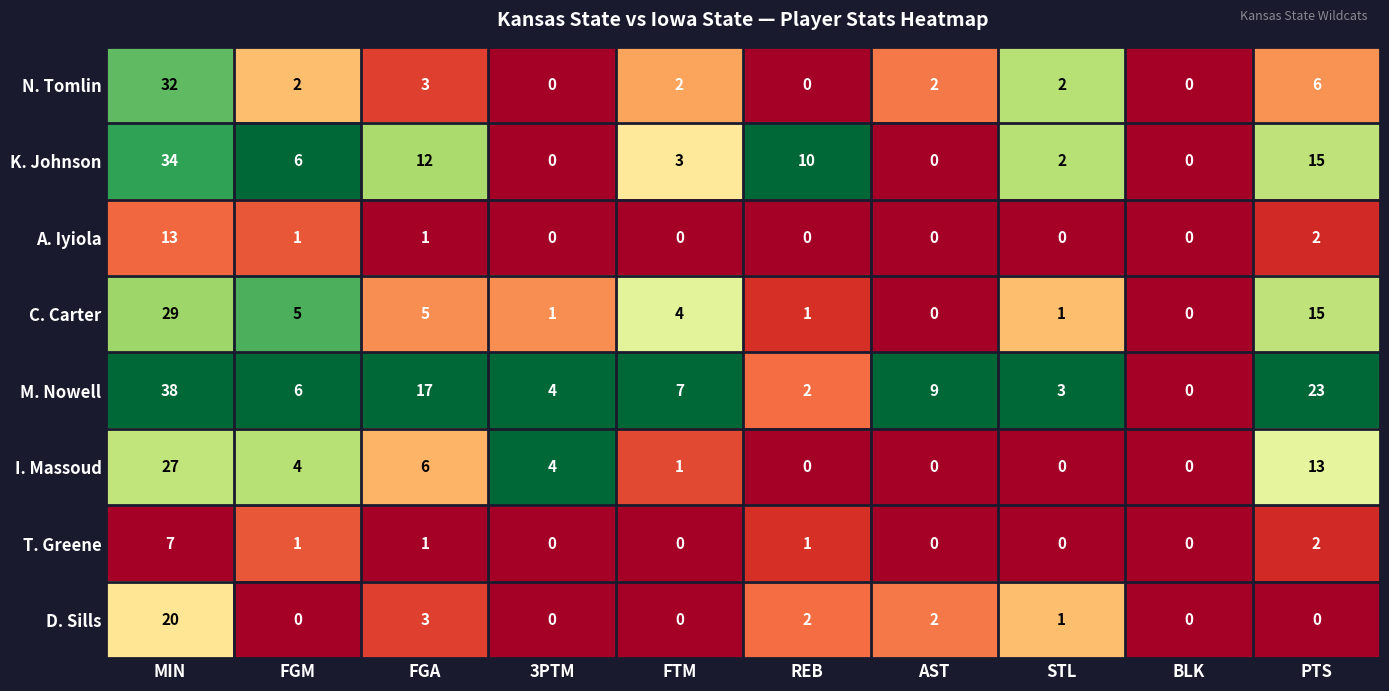

What is the maximum value for M. Nowell?

38